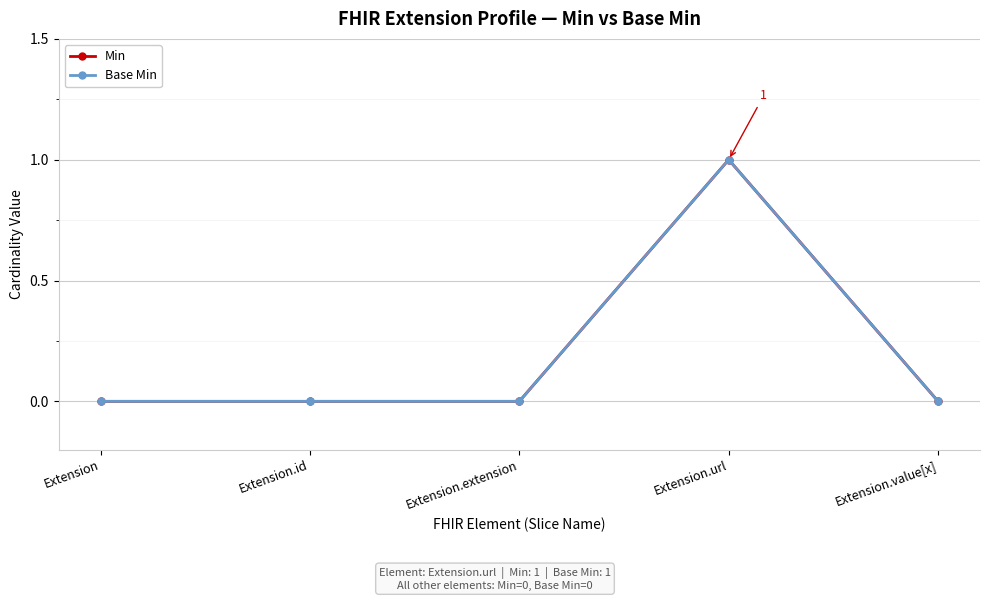

The Base Min series shows 1 at Extension.url. True or false?

True